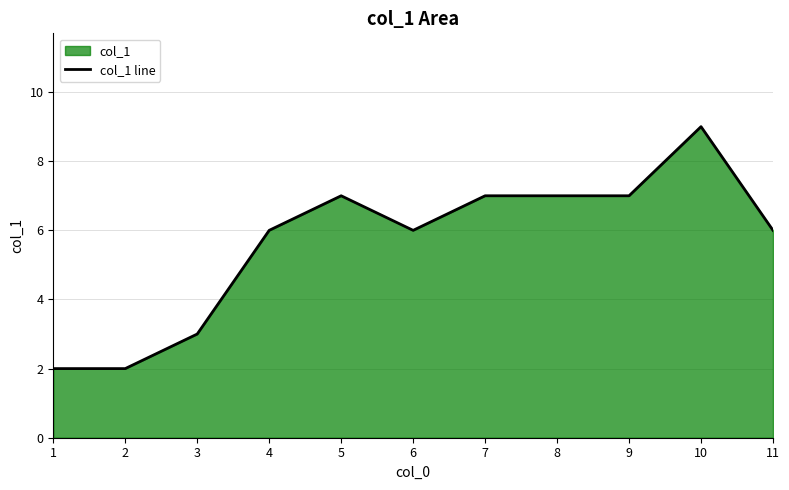

List the labels in order of value, smallest first.

1, 2, 3, 4, 6, 11, 5, 7, 8, 9, 10